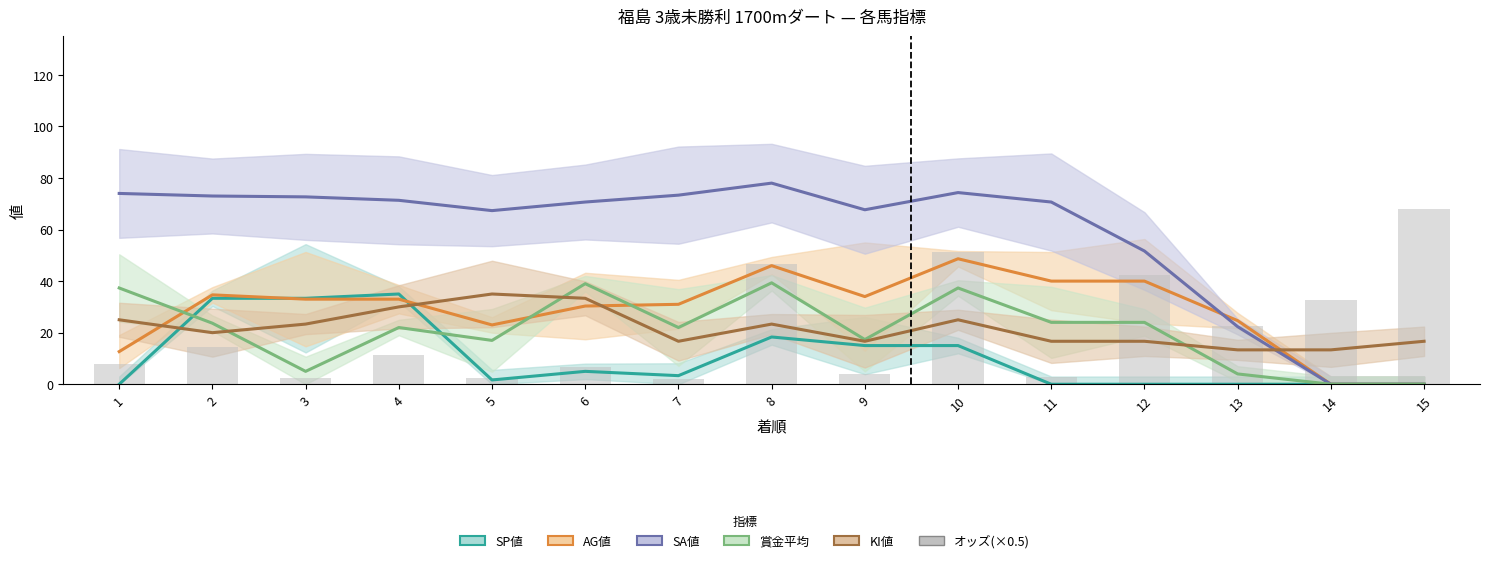

At 5, list the series in order from smallest to largest.

SP値, オッズ(×0.5), 賞金平均, AG値, KI値, SA値